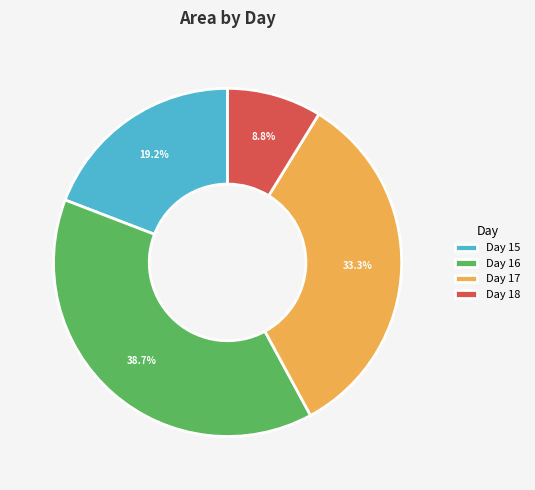

What is the smallest slice in the pie chart?

Day 18